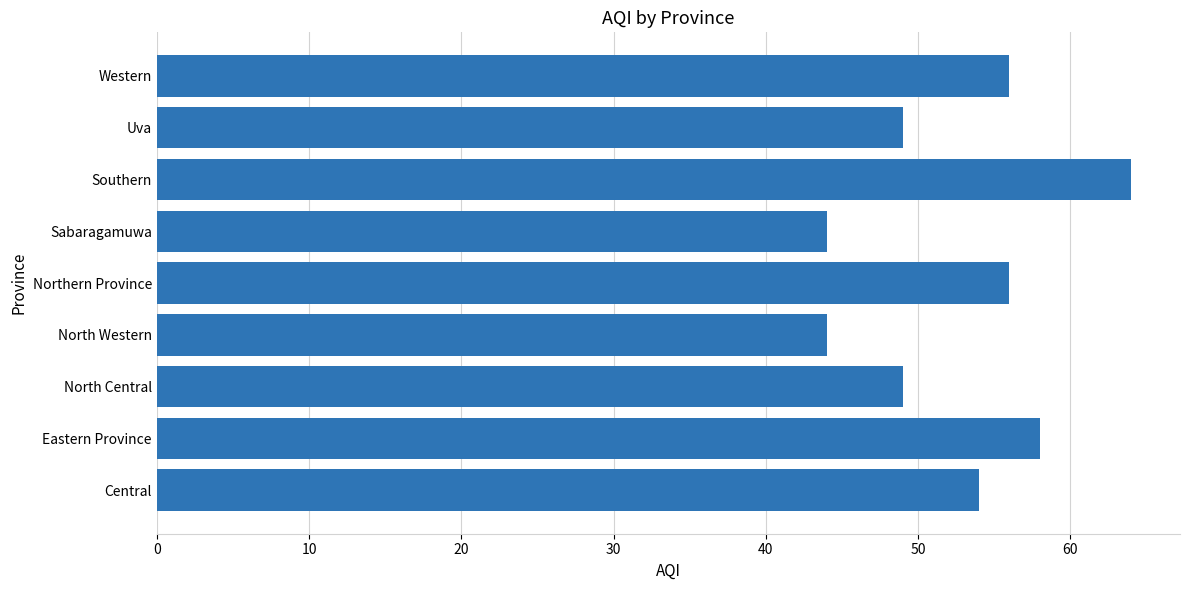

What is the difference between the second highest and second lowest values?

14